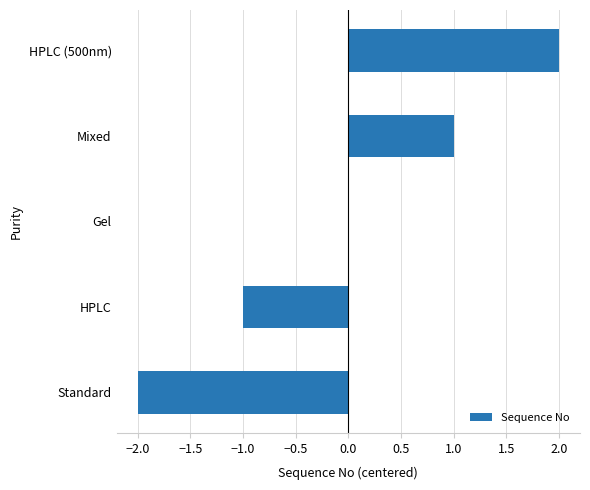

Between Standard and HPLC (500nm), which is larger?

HPLC (500nm)